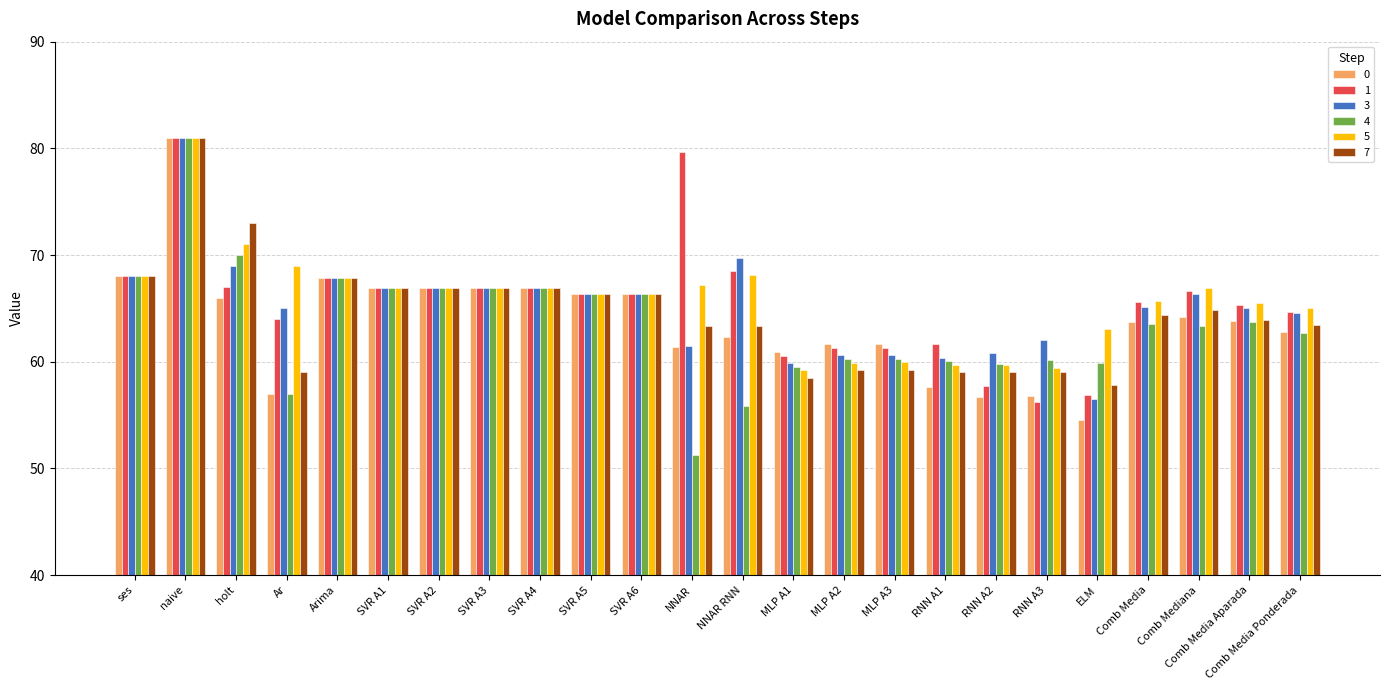

What is the approximate value of 5 at Arima?

67.8